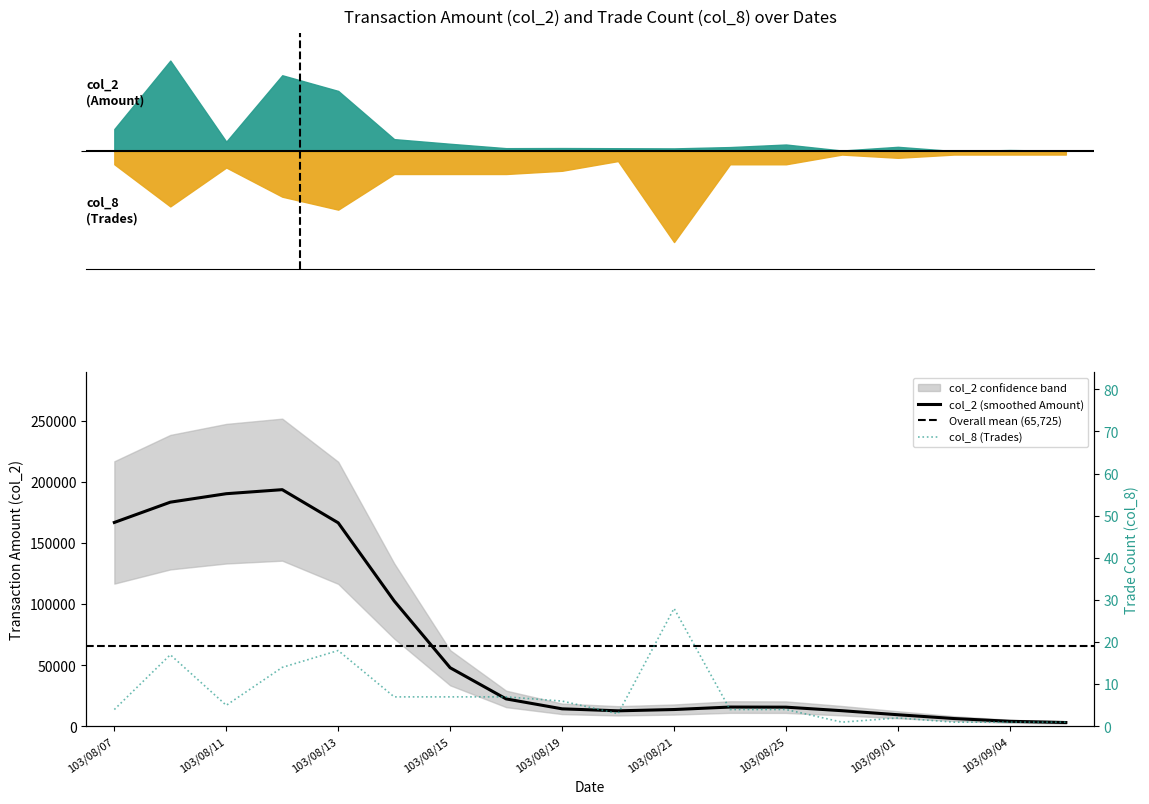

Does the chart have visible grid lines?

No